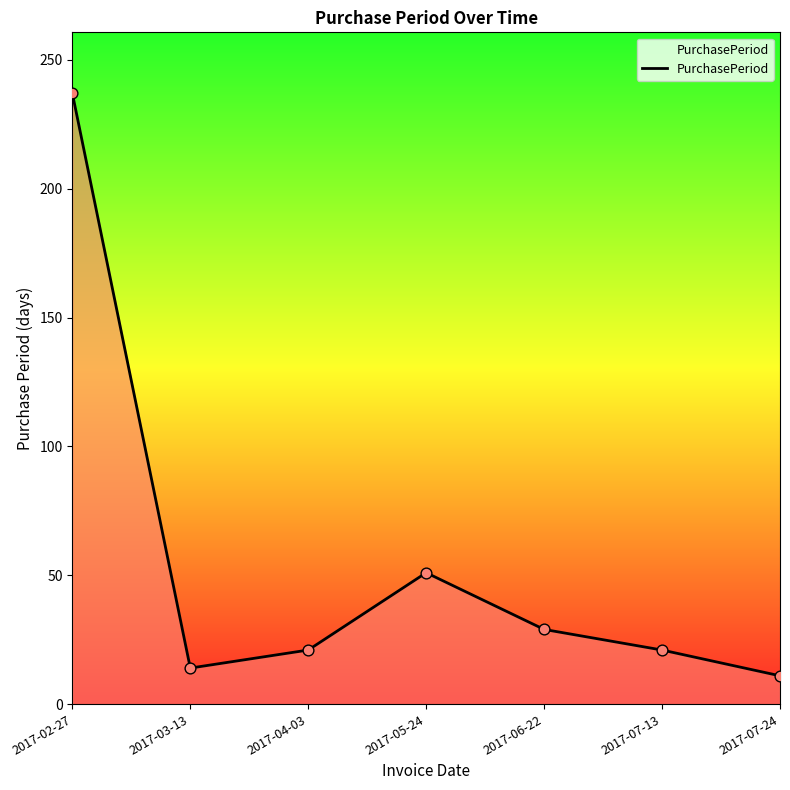

What is the change in value from 2017-02-27 to 2017-06-22?

-208